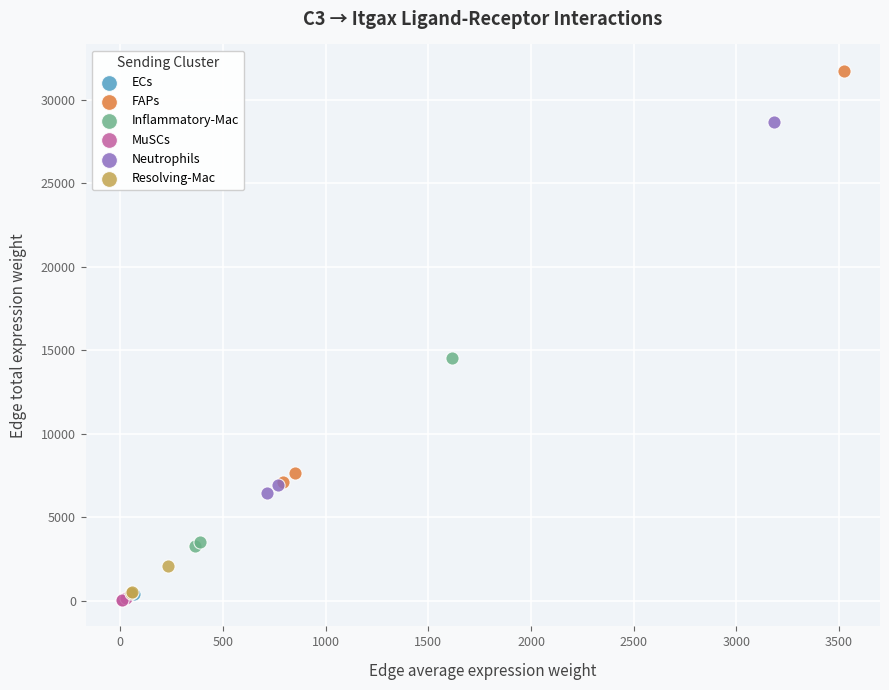

Which series contains the highest Y value?

FAPs